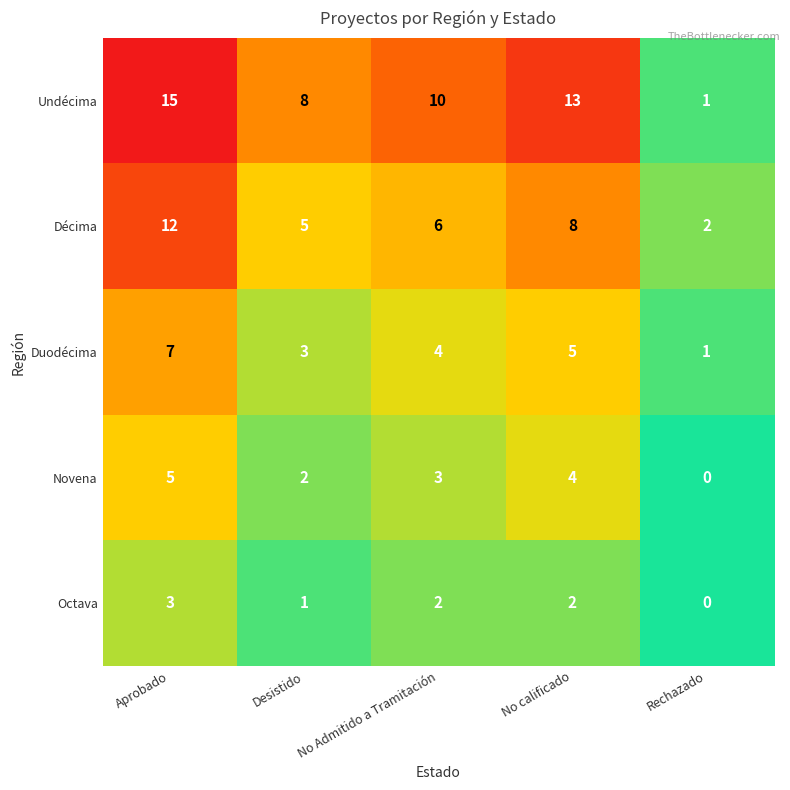

Which series has the largest range (max minus min)?

Undécima